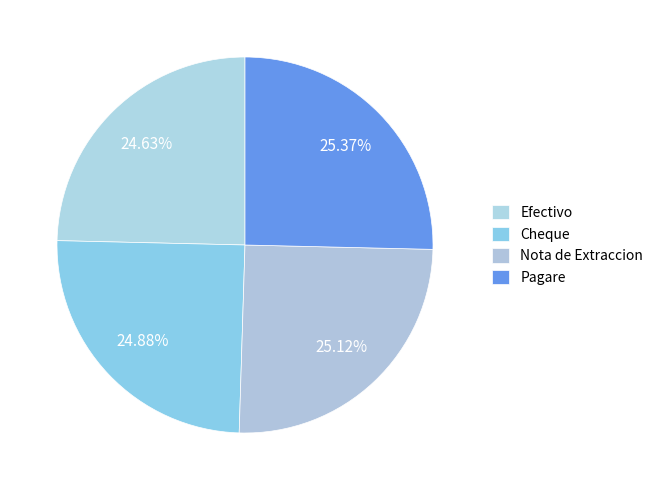

What is the smallest slice in the pie chart?

Efectivo